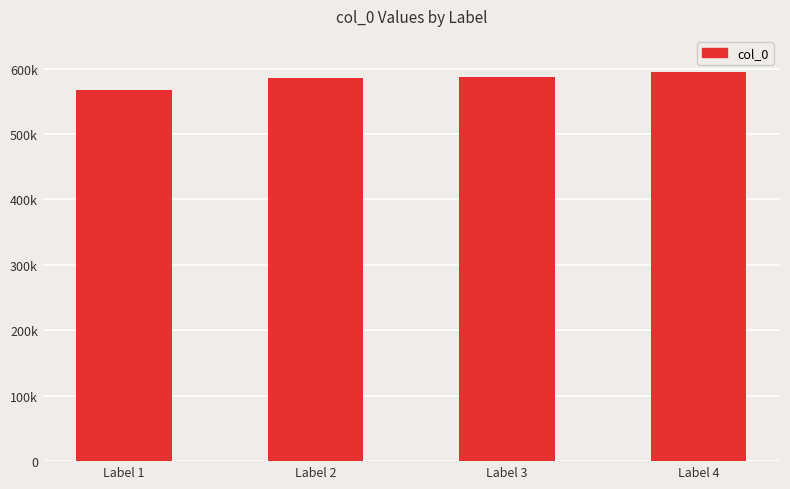

Are the bars horizontal?

No